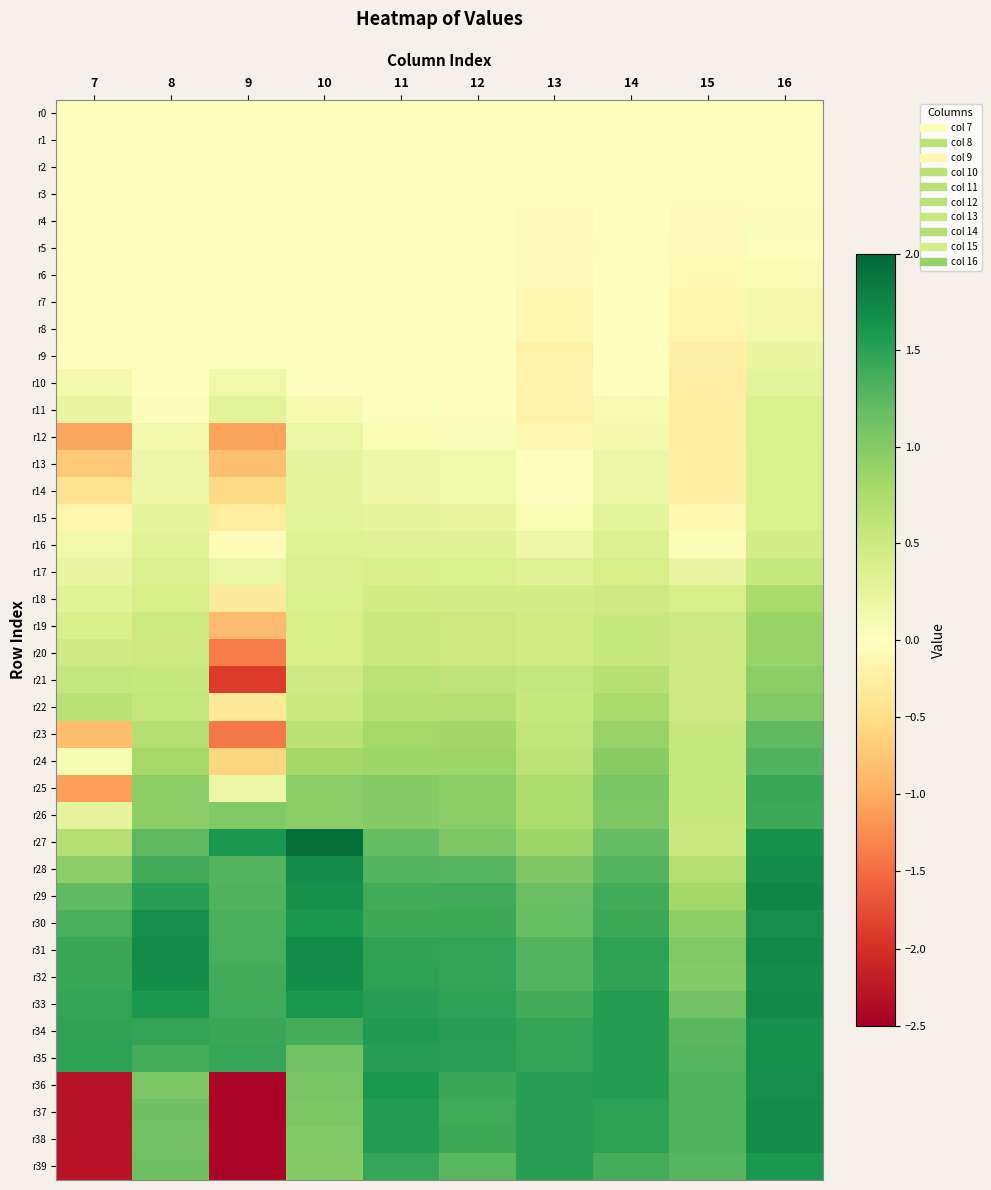

Between 10 and 16, which series saw the biggest shift?

r38